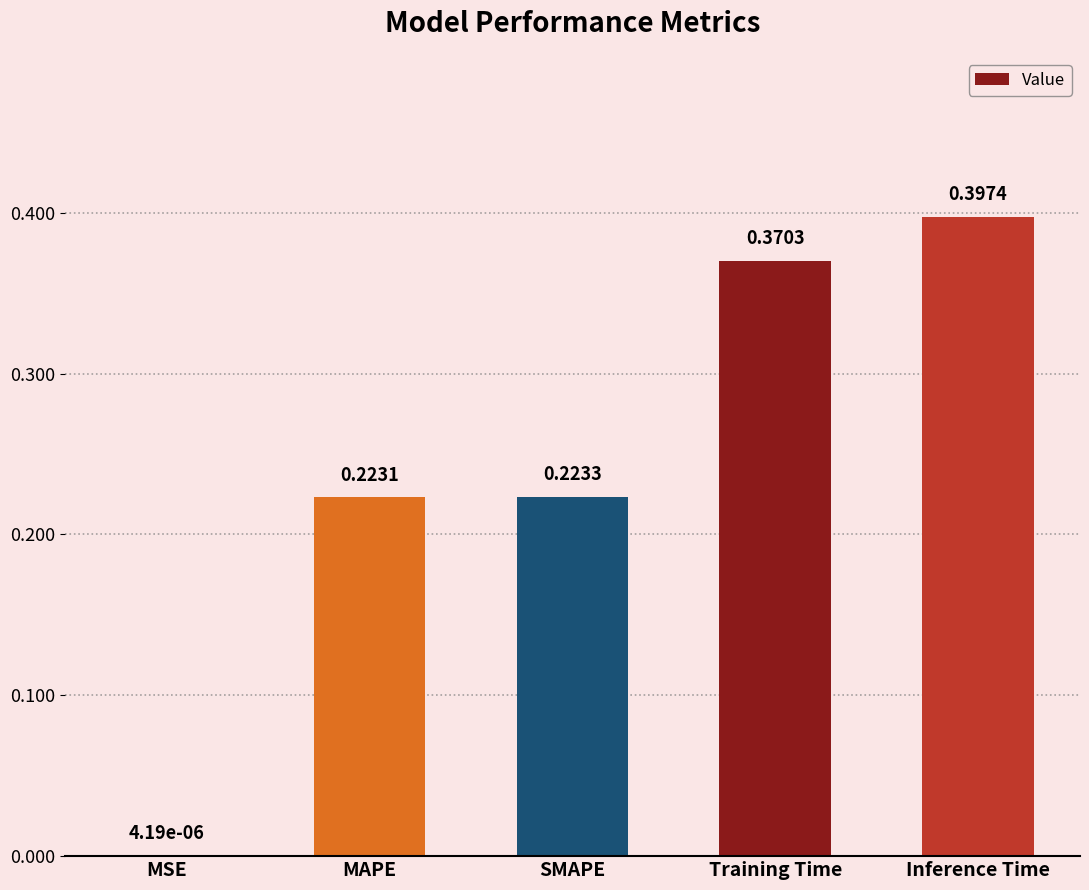

Between Training Time and Inference Time, which is larger?

Inference Time